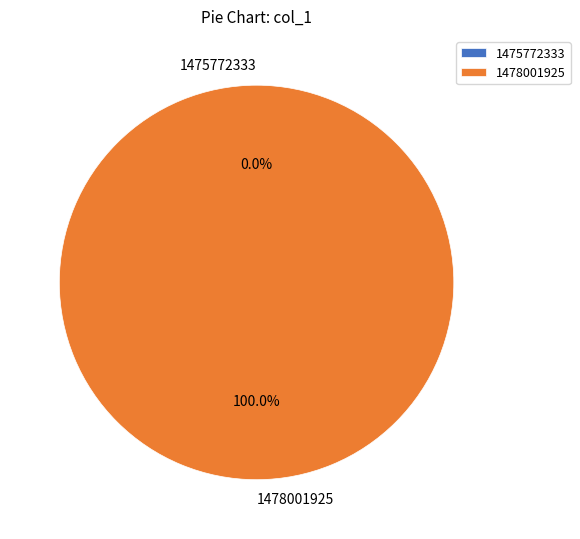

Count the number of slices in the pie.

2